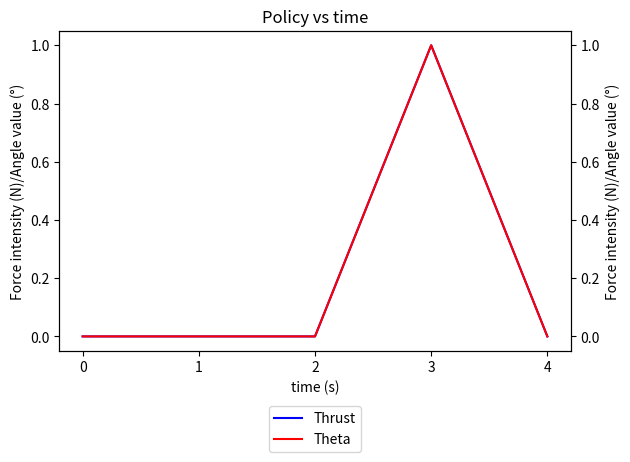

Rank the series by their maximum value, from highest to lowest.

Thrust, Theta